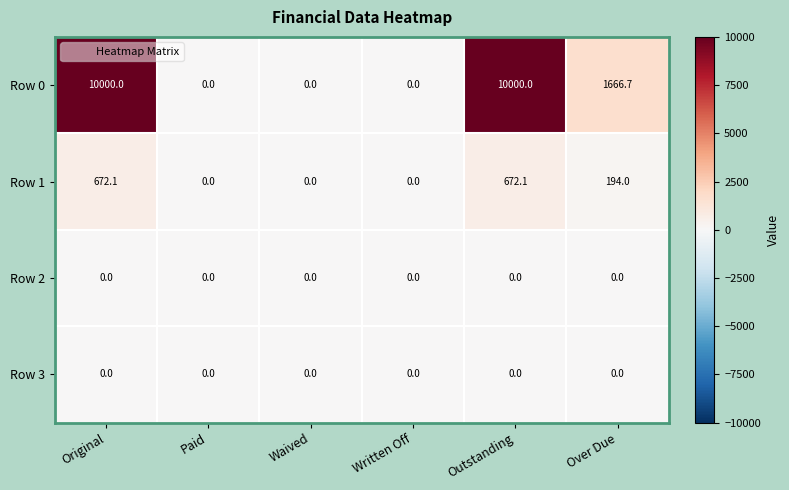

Is it true that Row 1 equals -371.8 at Written Off?

False